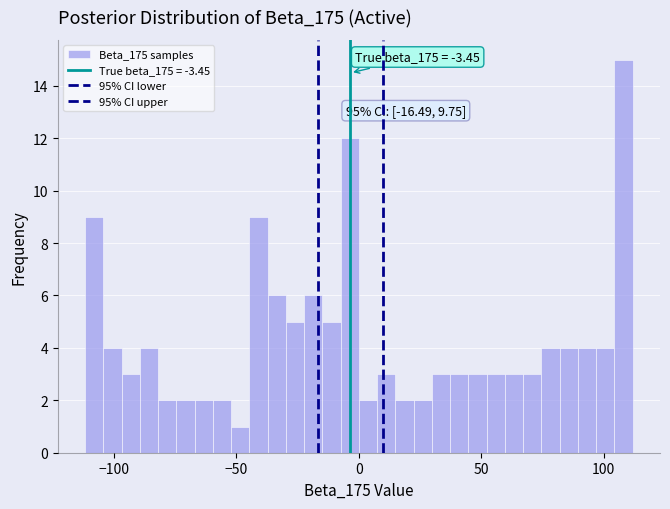

Read against the x-axis, roughly where is the centre of the tallest bar?

110